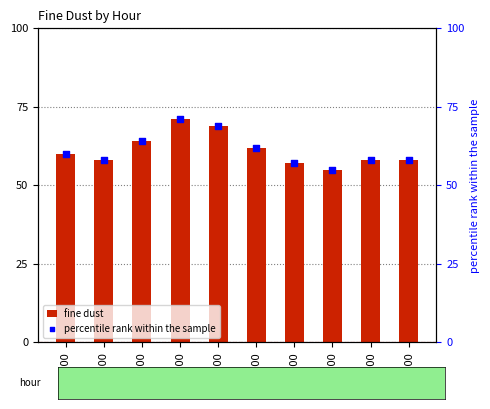

Which series reaches the maximum Y coordinate?

fine dust